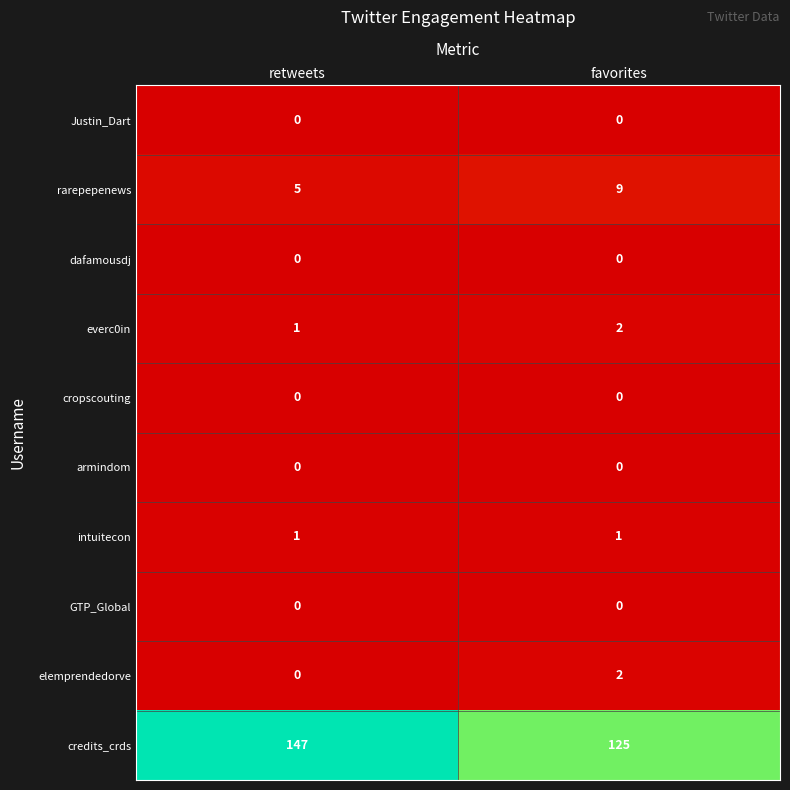

What is the greatest value displayed?

147